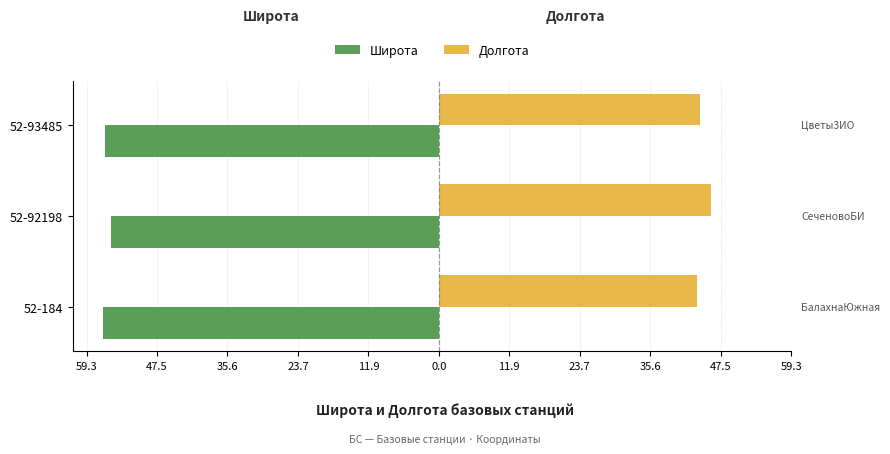

What are all the series names shown in the legend?

Широта, Долгота